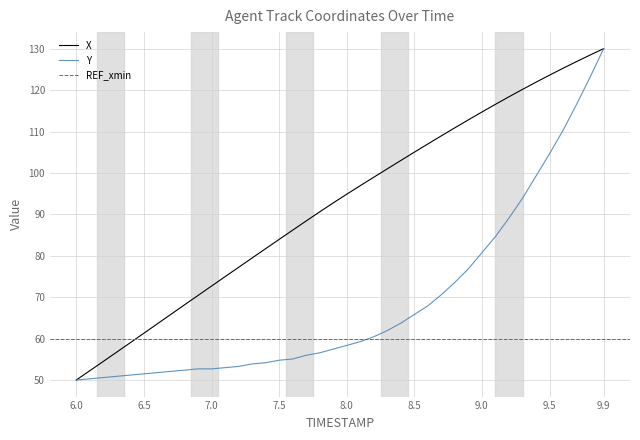

Rank the series by their maximum value, from highest to lowest.

X, Y